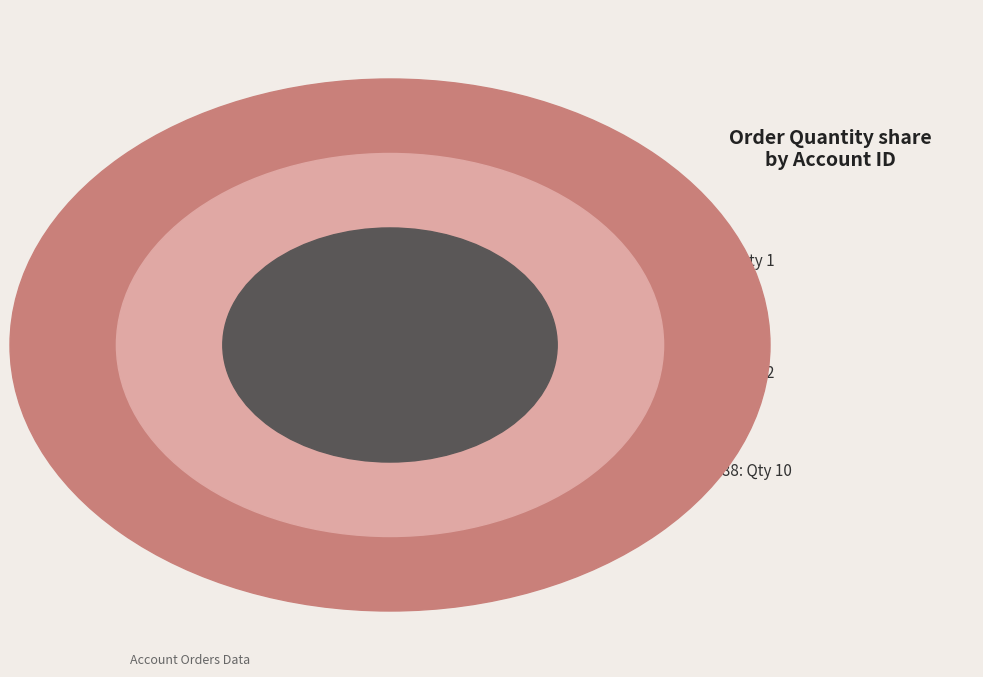

What percentage is the 1 slice, to the nearest percent?

8%